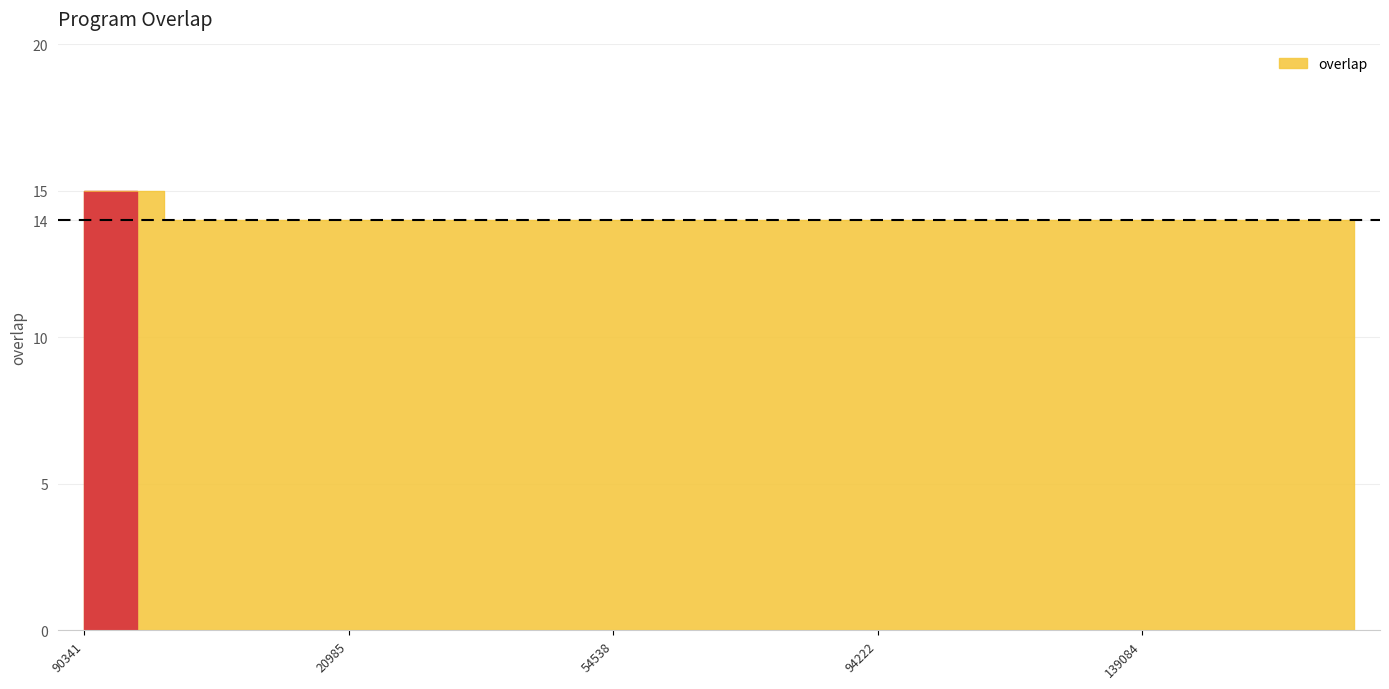

Where is the data nearest to the value 14?

6347